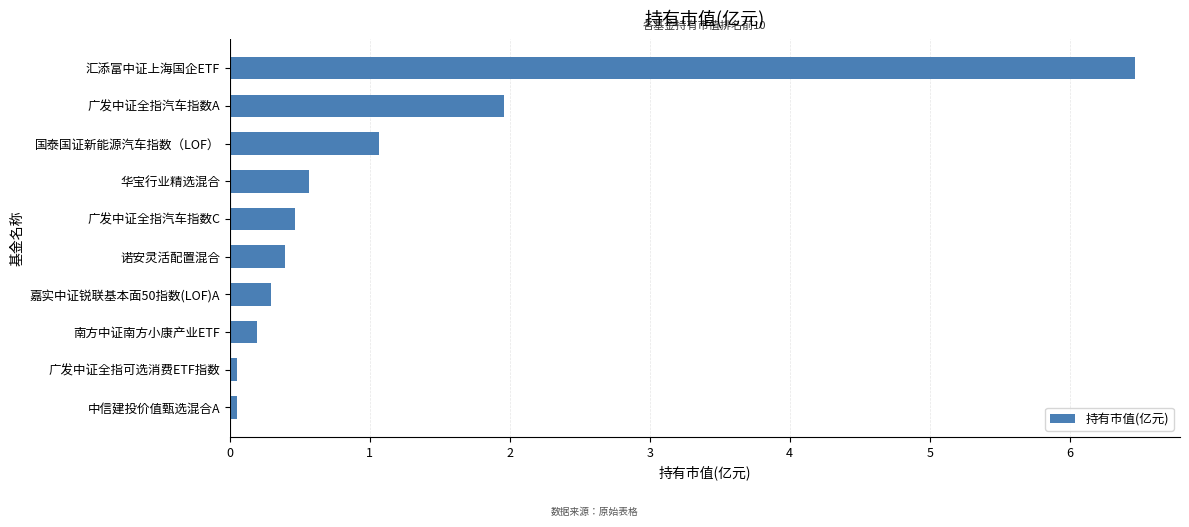

Does the chart contain any negative values?

No